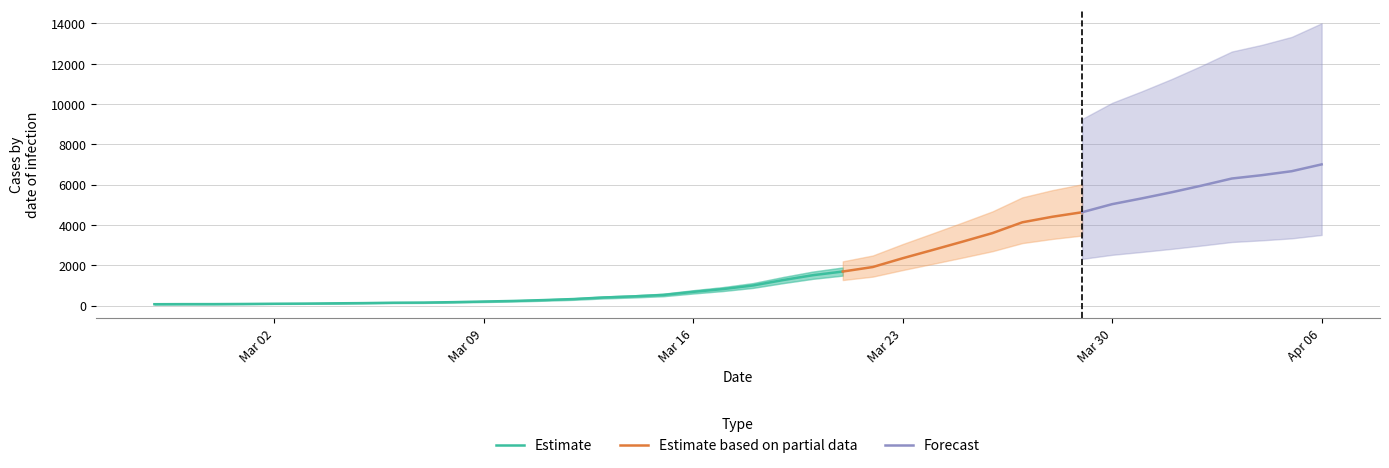

List the labels in order of value, largest first.

2020-04-06, 2020-04-05, 2020-04-04, 2020-04-03, 2020-04-02, 2020-04-01, 2020-03-31, 2020-03-30, 2020-03-29, 2020-03-28, 2020-03-27, 2020-03-26, 2020-03-25, 2020-03-24, 2020-03-23, 2020-03-22, 2020-03-21, 2020-03-20, 2020-03-19, 2020-03-18, 2020-03-17, 2020-03-16, 2020-03-15, 2020-03-14, 2020-03-13, 2020-03-12, 2020-03-11, 2020-03-10, 2020-03-09, 2020-03-08, 2020-03-07, 2020-03-06, 2020-03-05, 2020-03-04, 2020-03-03, 2020-03-02, 2020-03-01, 2020-02-29, 2020-02-28, 2020-02-27